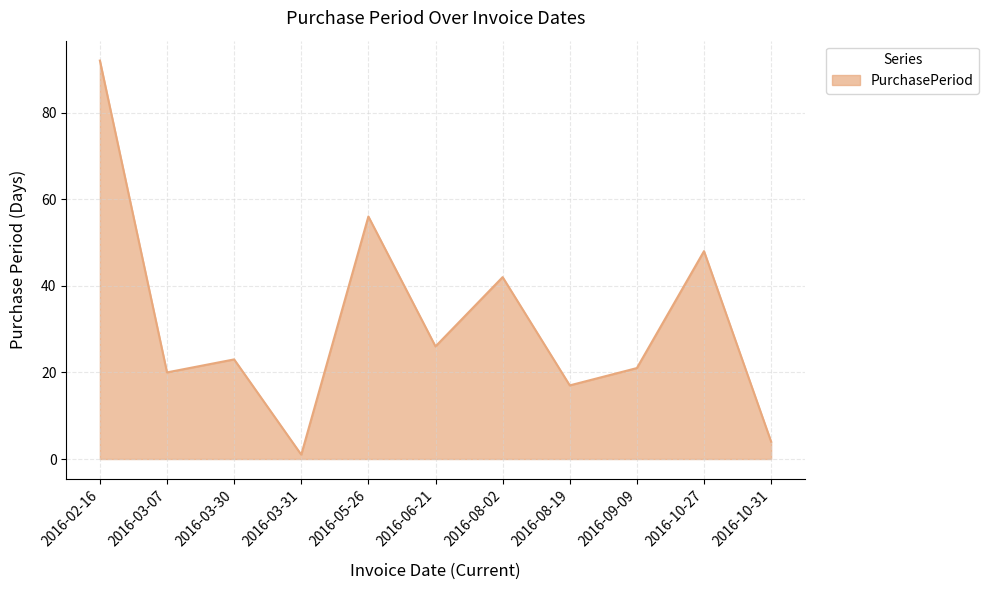

What is the change in value from 2016-06-21 to 2016-08-19?

-9